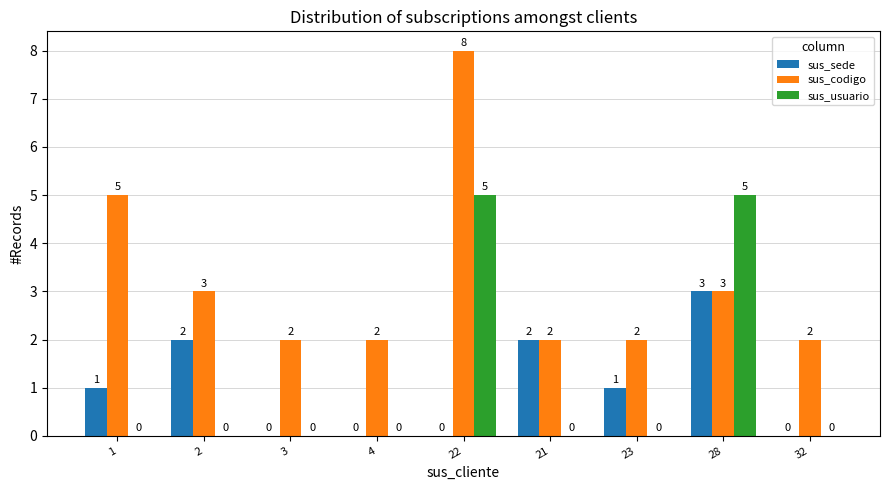

At which category is the sum across all series the highest?

22